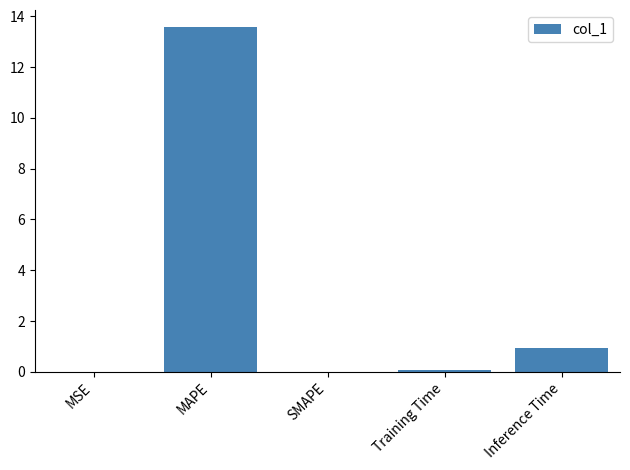

What is the approximate value at MAPE?

13.6